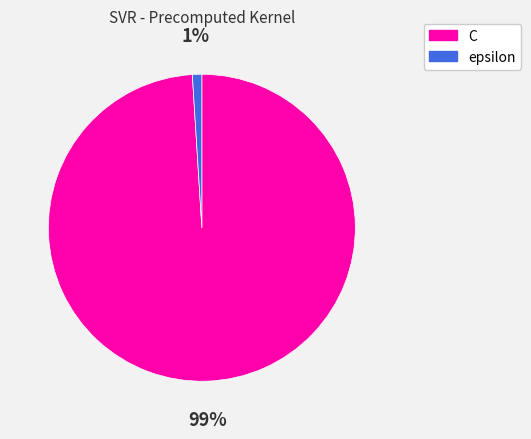

Which has a higher value, C or epsilon?

C